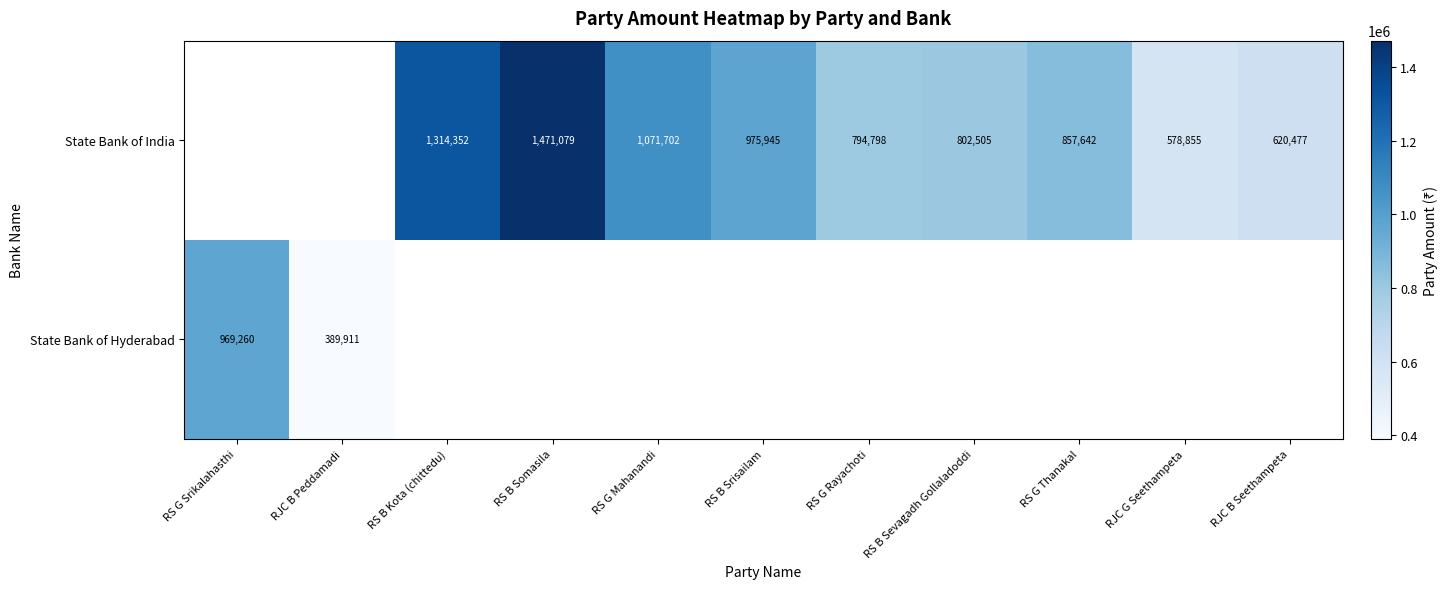

Between RJC B Peddamadi and RJC B Seethampeta, which is larger?

RJC B Seethampeta